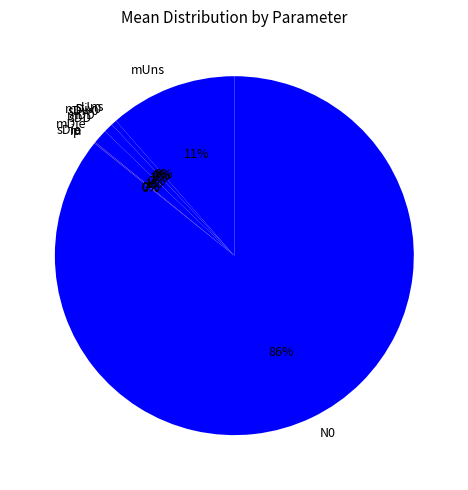

Does N0 account for over 50% of the chart?

Yes